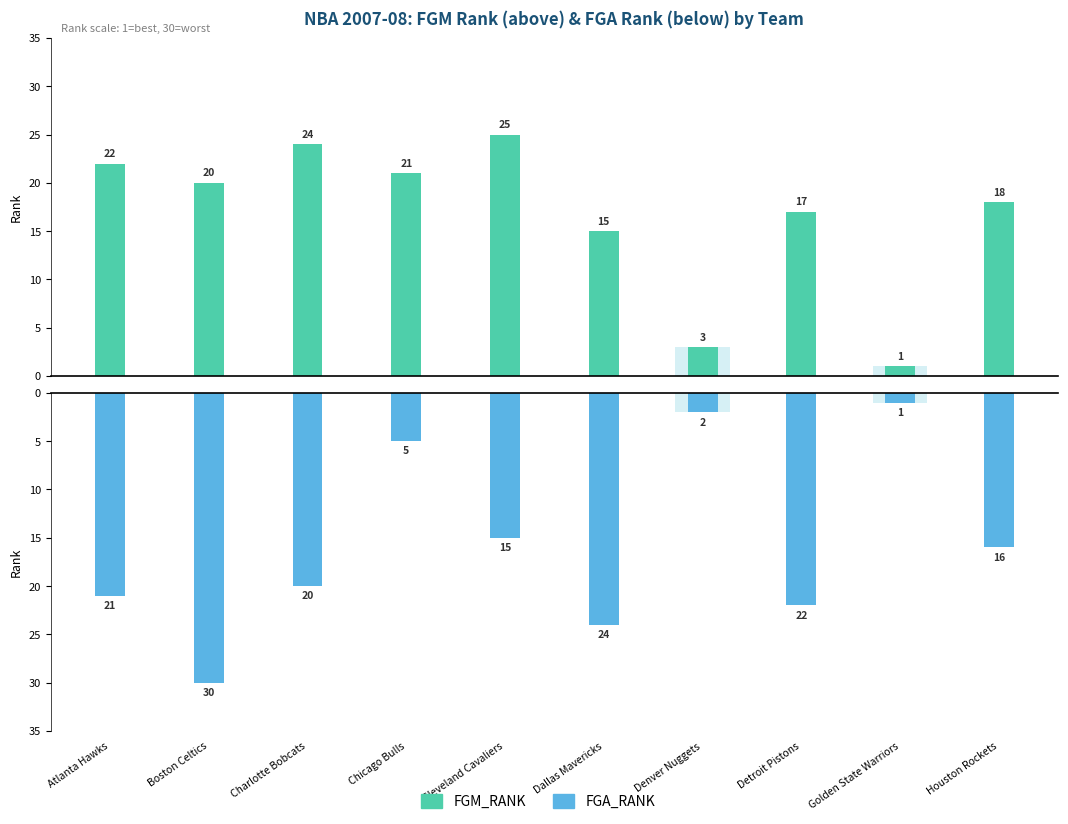

What is the difference between the FGM_RANK values at Boston Celtics and Dallas Mavericks?

5